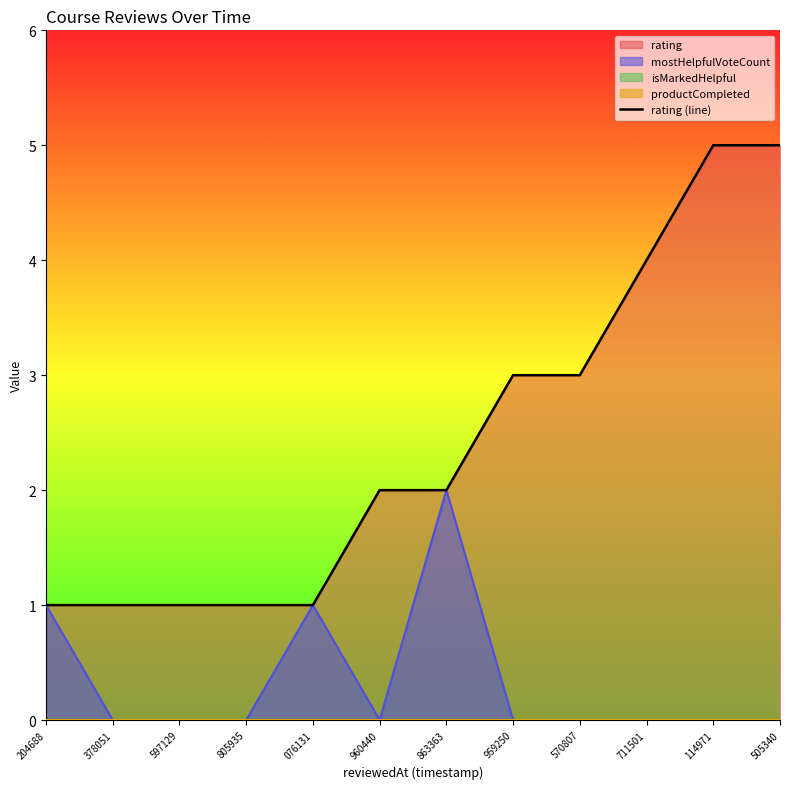

Is it true that the value at 505340 is 5?

True